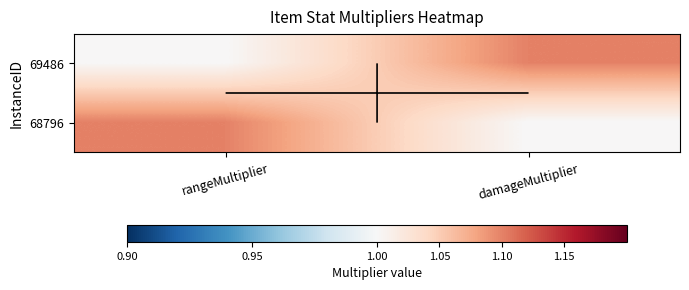

How many data points in 68796 are above 1?

1